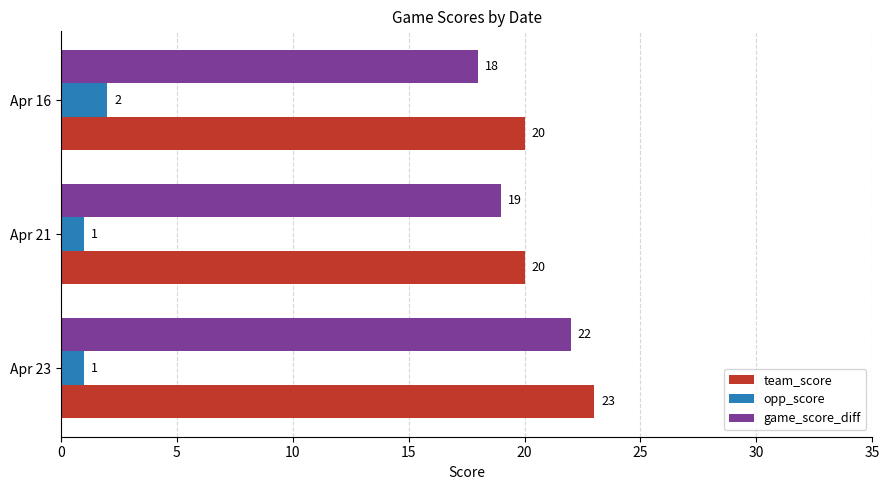

The value of opp_score at Apr 16 is 2. True or false?

True